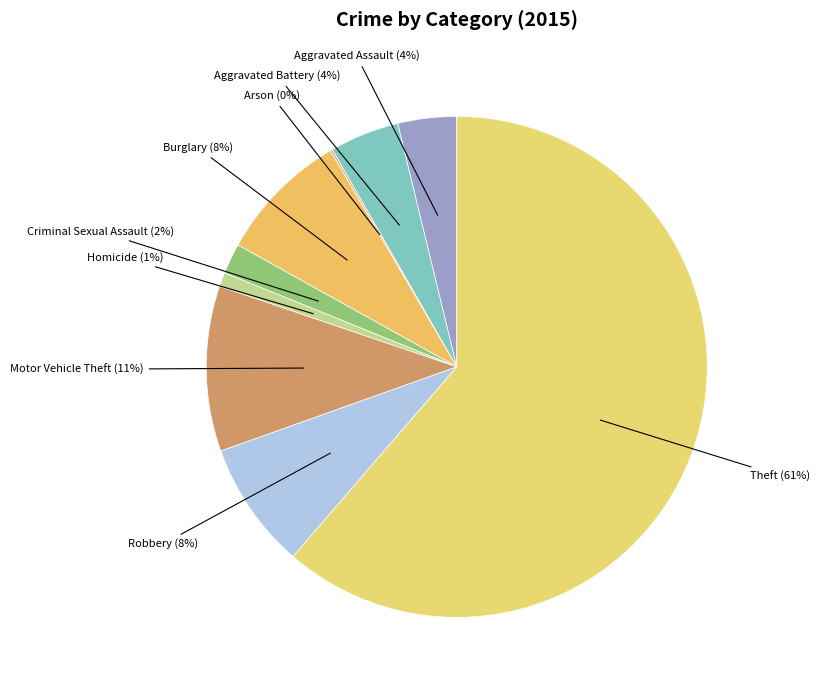

What is the largest slice in the pie chart?

Theft